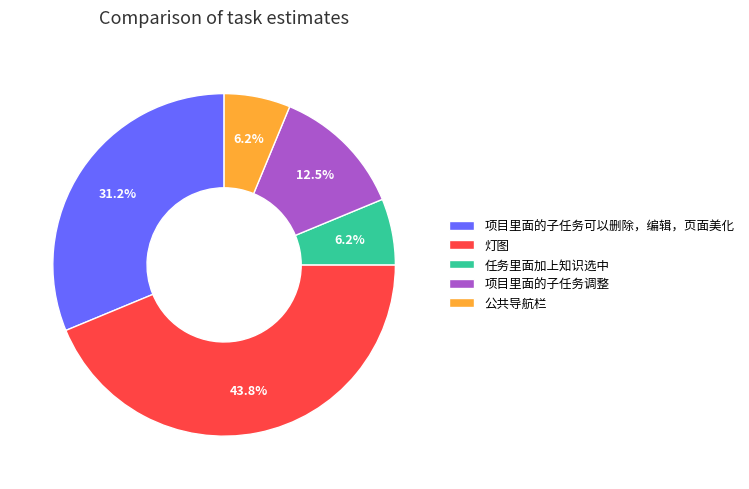

Does any single category account for the majority?

No